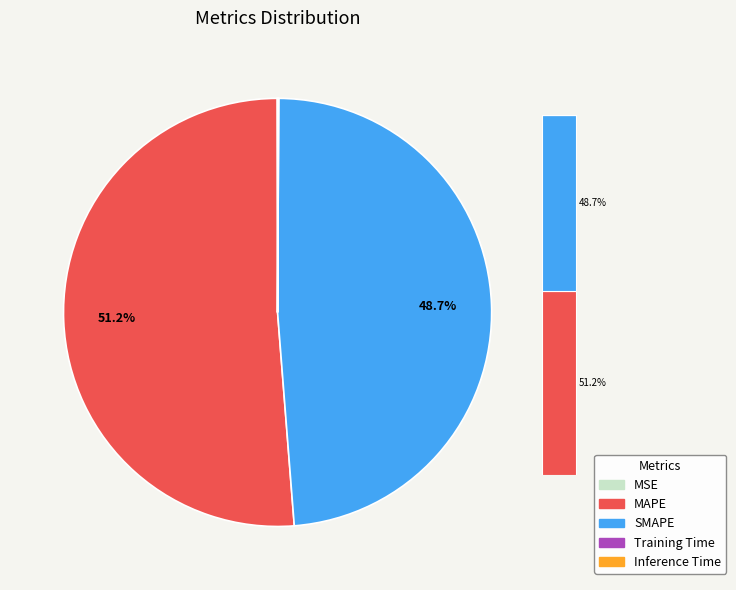

Combined, do Inference Time and MSE account for over 50%?

No